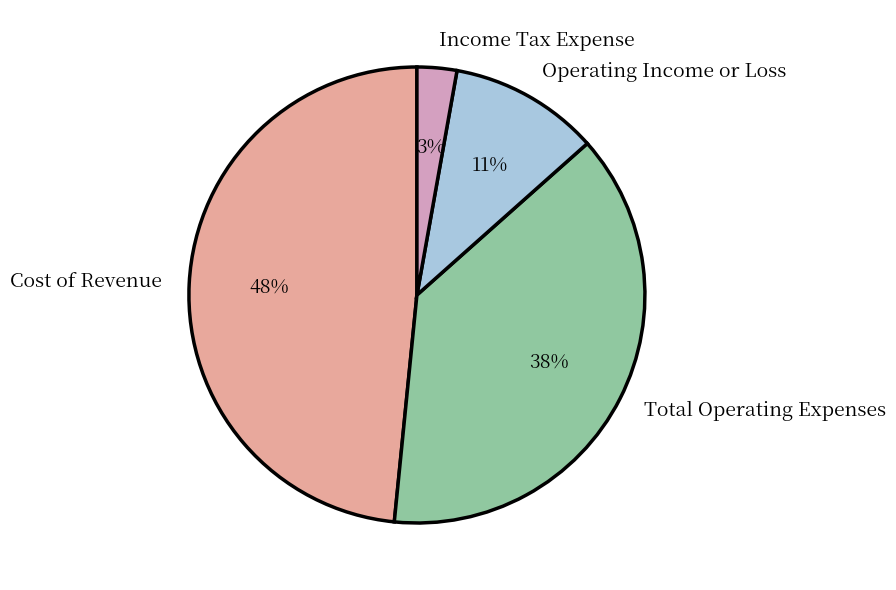

To the nearest percent, what is the combined percentage of Cost of Revenue and Operating Income or Loss?

59%